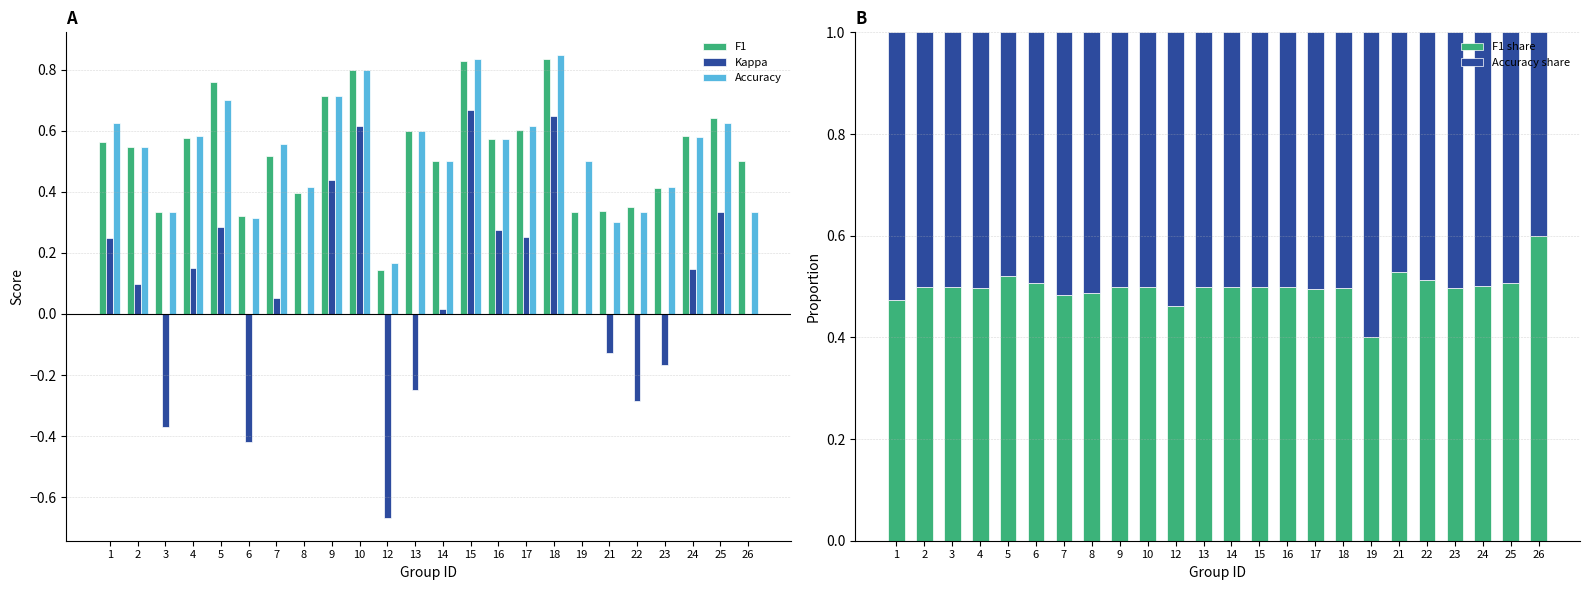

What are all the series names shown in the legend?

F1, Kappa, Accuracy, F1 share, Accuracy share